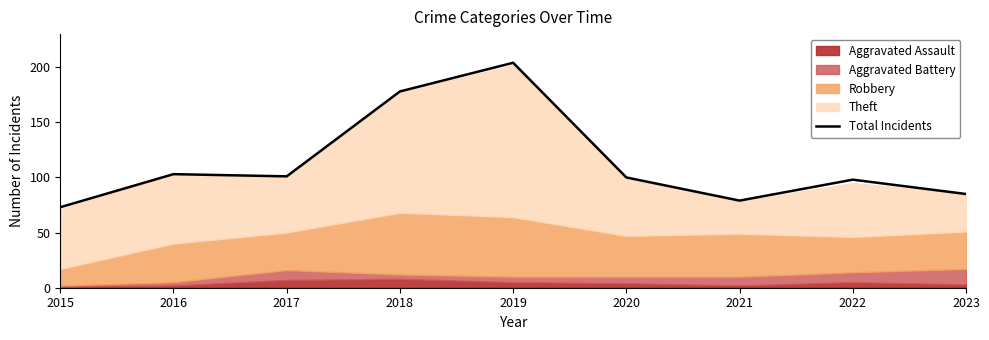

How many interior local valleys (lower than both neighbors) does the data have?

2